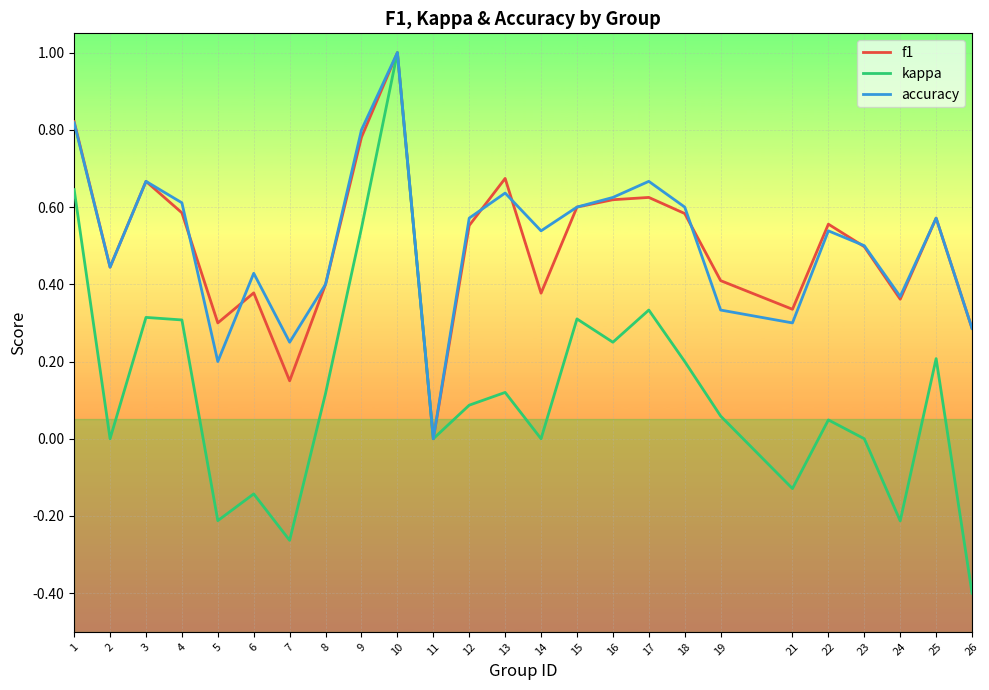

At which category does f1 reach its first local peak?

3